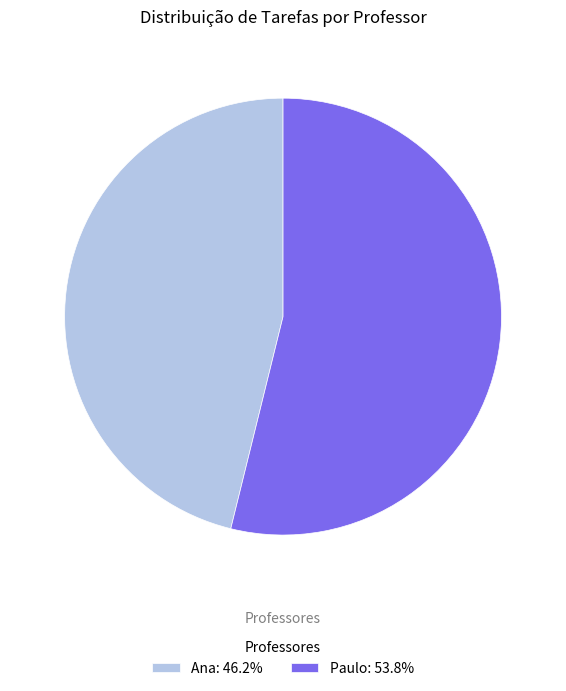

Does any single category account for the majority?

Yes